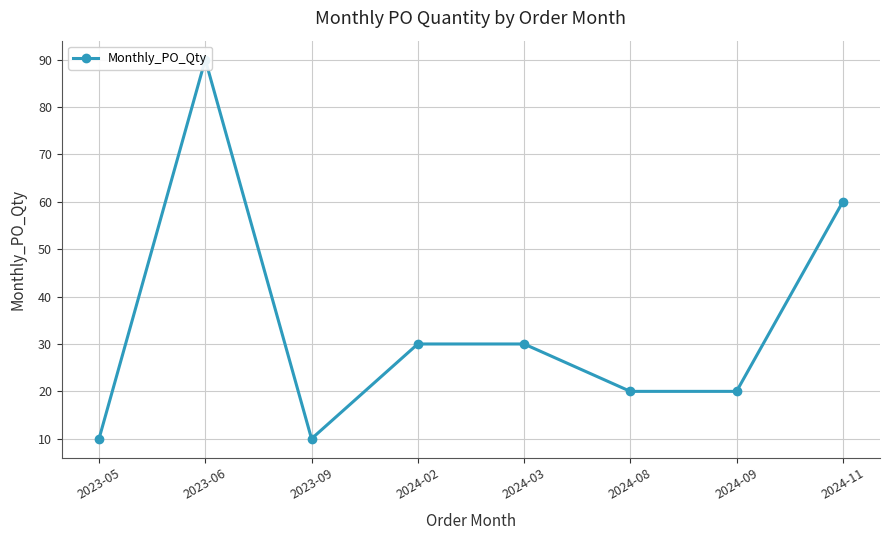

Where is the first local maximum?

2023-06